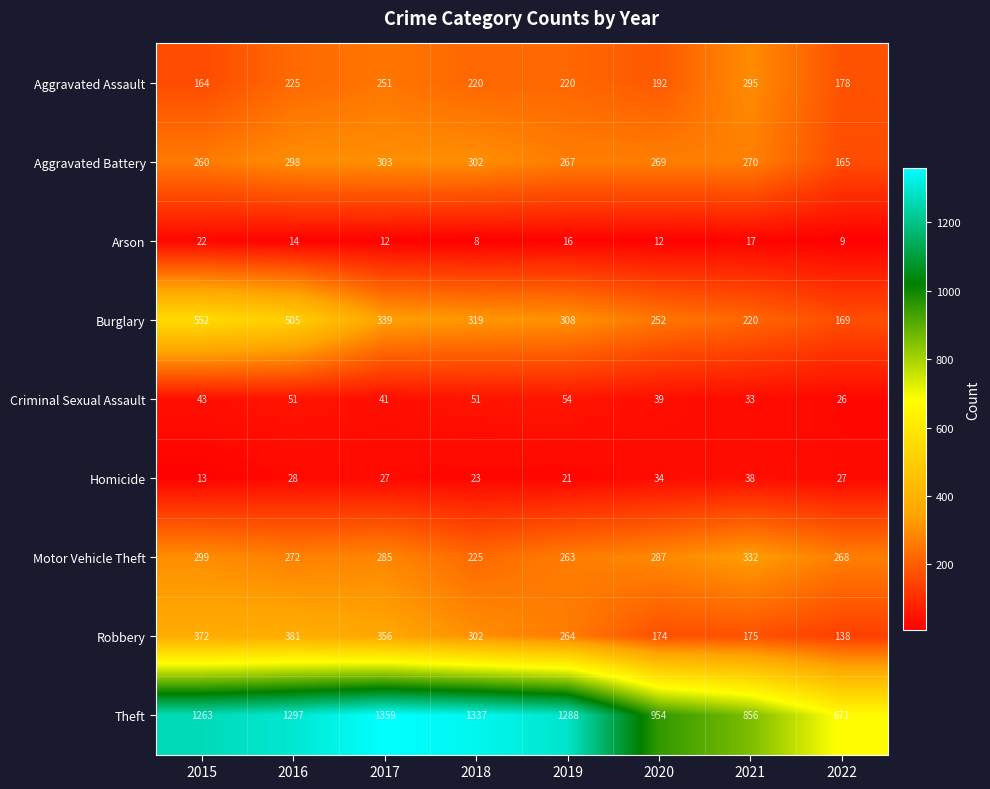

List the series in order of their peak value, lowest first.

Arson, Homicide, Criminal Sexual Assault, Aggravated Assault, Aggravated Battery, Motor Vehicle Theft, Robbery, Burglary, Theft